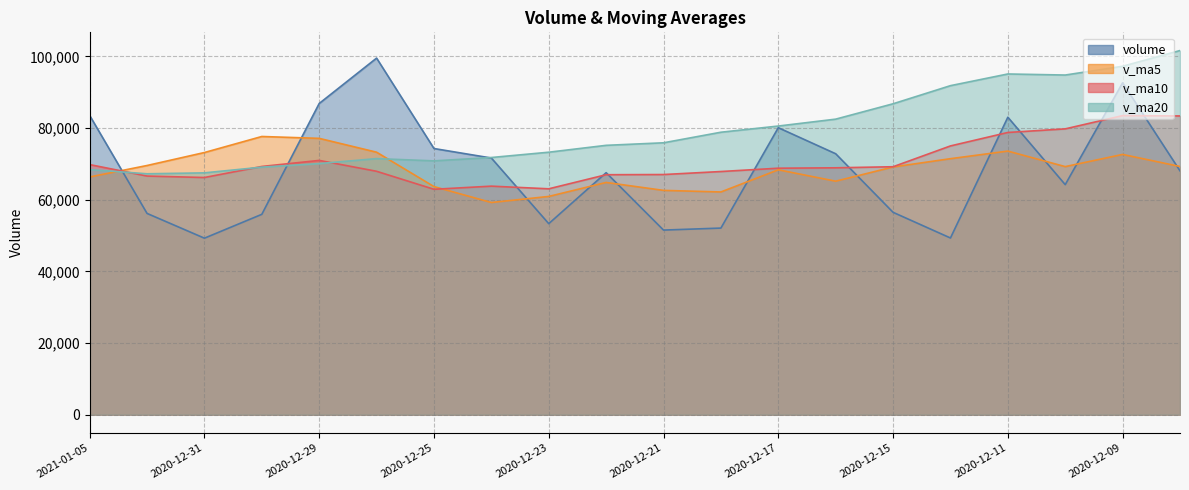

Rank the series at 2020-12-31 from highest to lowest value.

v_ma5, v_ma20, v_ma10, volume